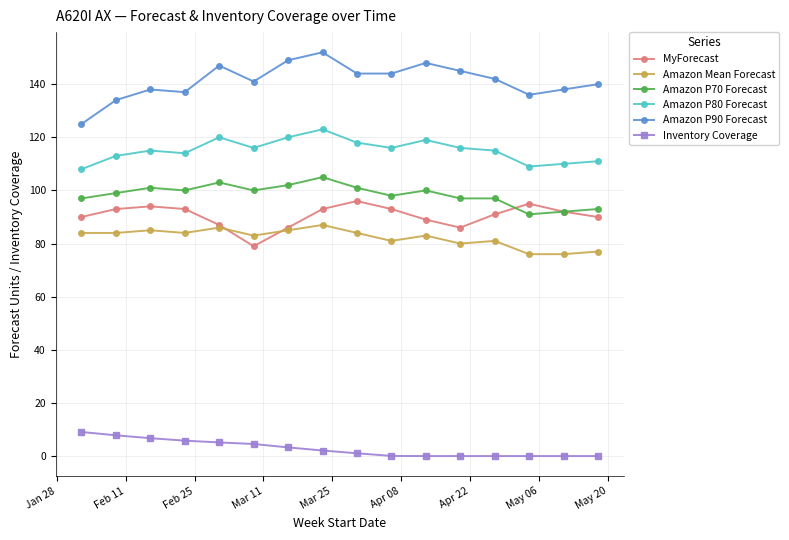

True or false: Amazon P80 Forecast and MyForecast intersect in this chart.

False